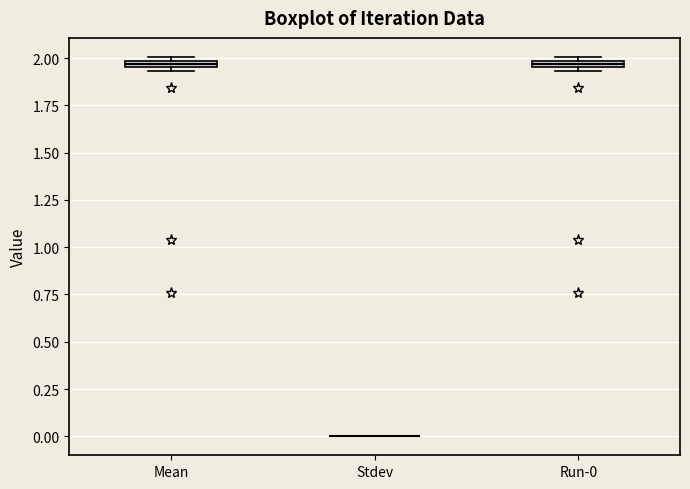

Where is the lower edge of the box for Run-0 on the y-axis? The values are not printed on the chart, so give them approximately, as read against the axis.

1.95